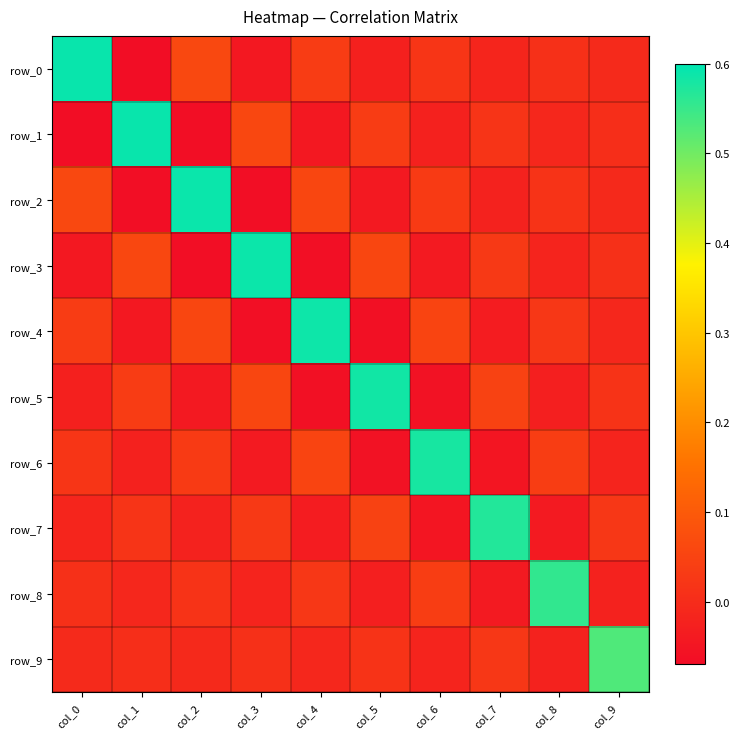

How many distinct data groups are displayed?

10